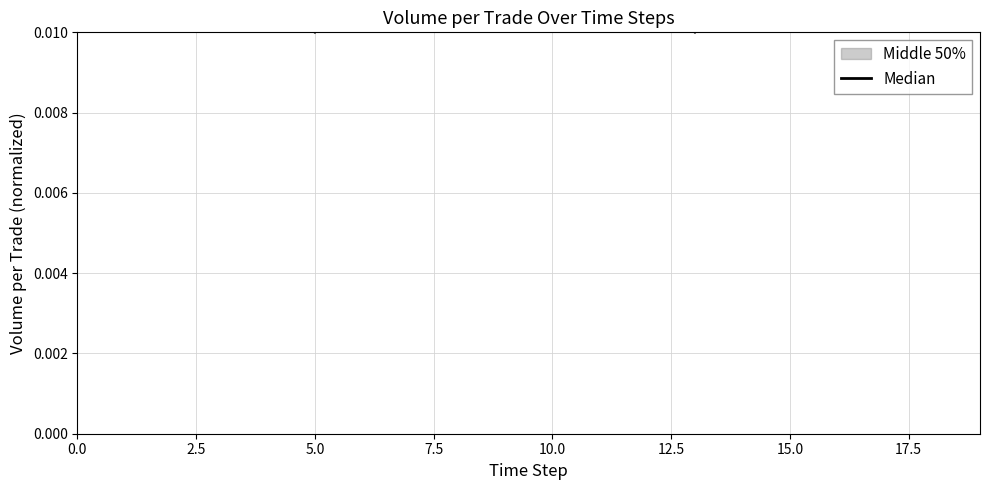

What position from the right is 19?

1